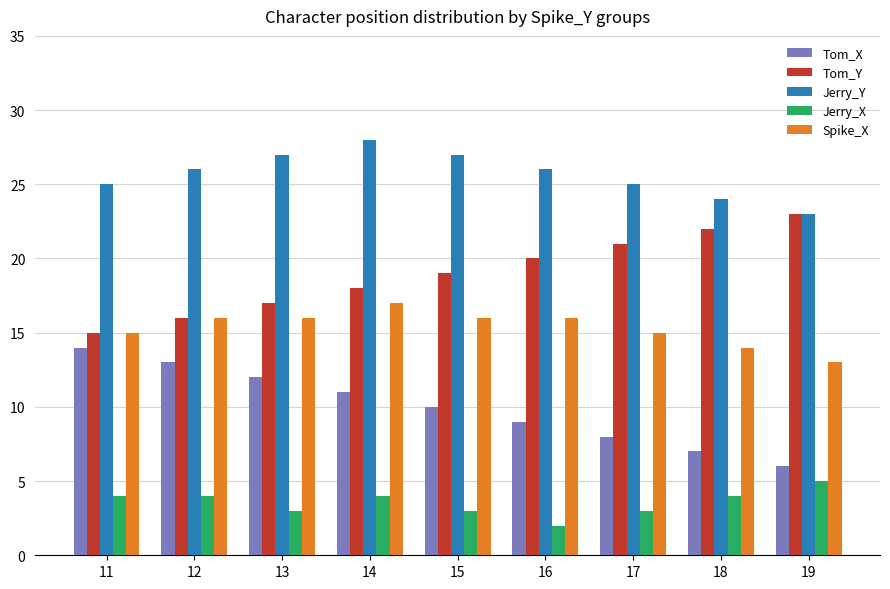

Rank the series by their maximum value, from highest to lowest.

Jerry_Y, Tom_Y, Spike_X, Tom_X, Jerry_X